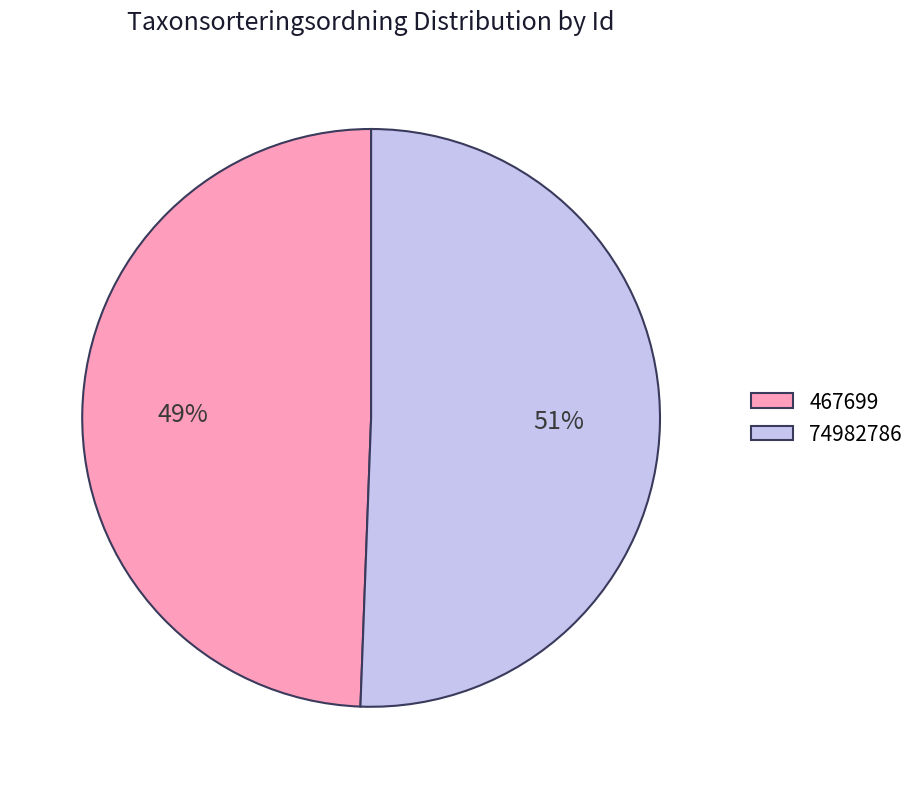

To the nearest percent, what is the combined percentage of 74982786 and 467699?

100%